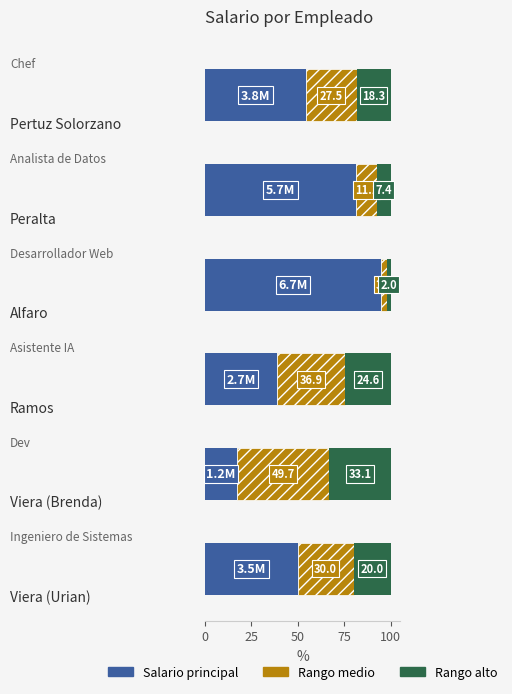

What is the maximum value for Salario principal?

95.0